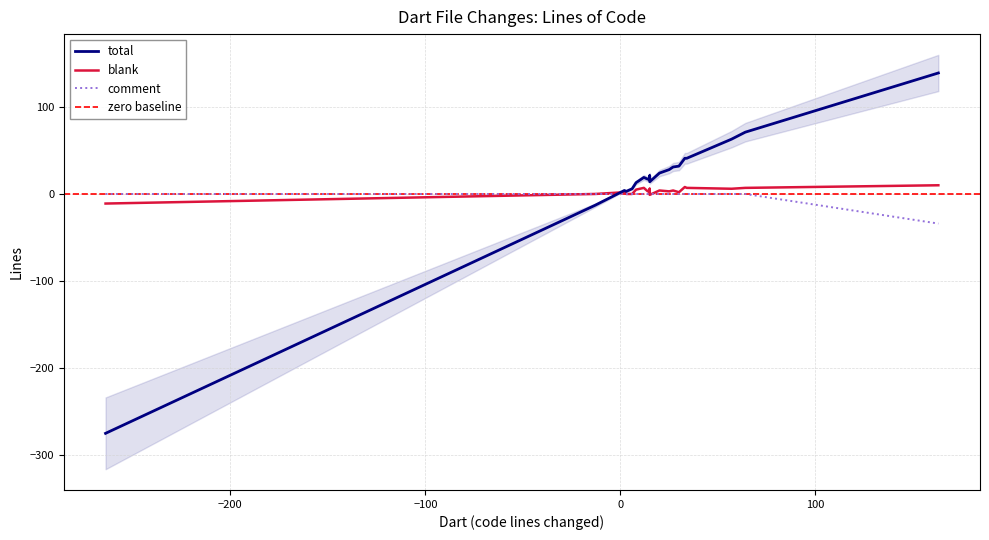

At which category does total reach its first local peak?

2